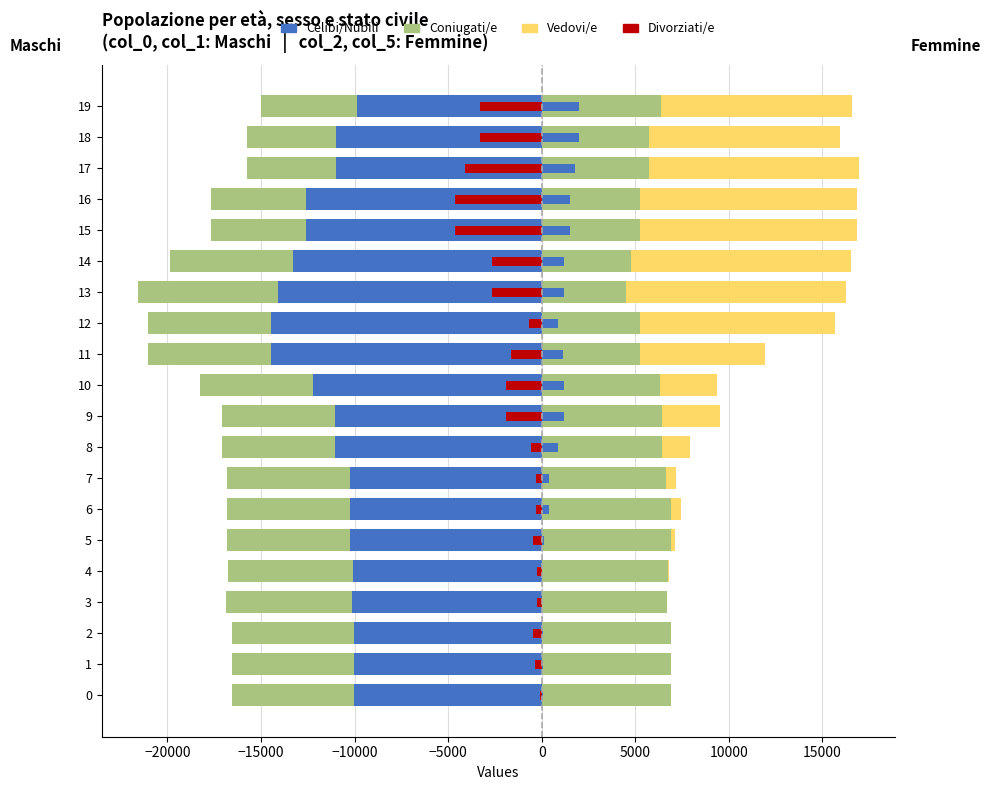

At which label is col_2 (Coniugati/e F) closest to 5730?

17